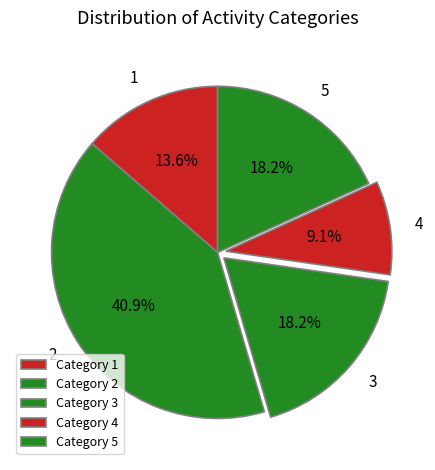

Rank the categories by value from highest to lowest.

2, 3, 5, 1, 4